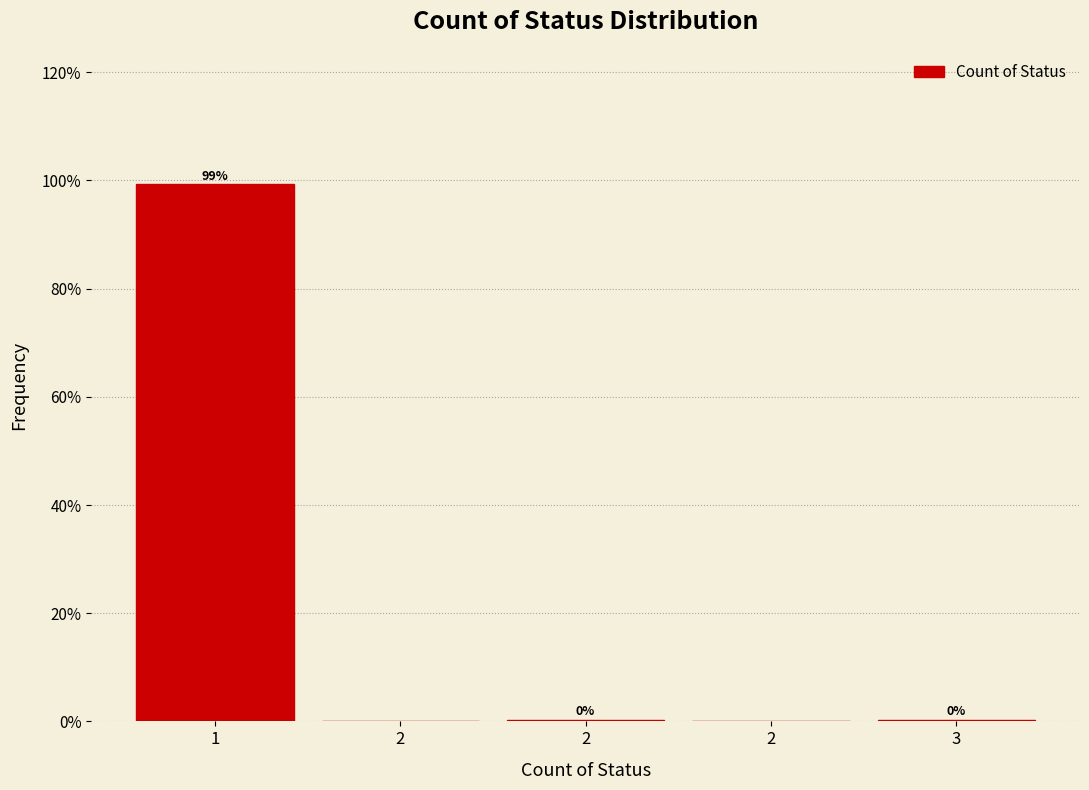

Count the number of values greater than 0.

3